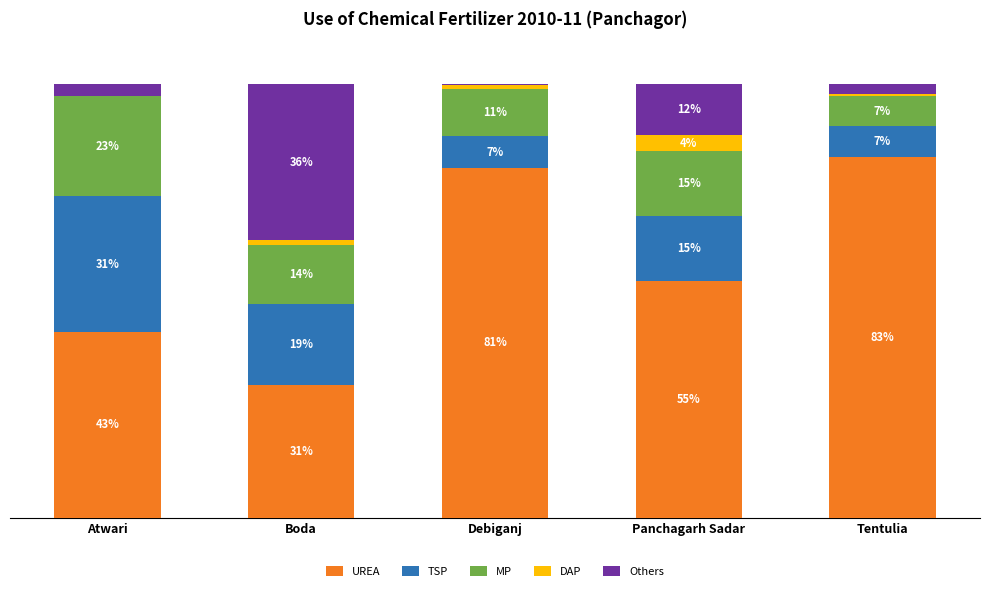

What is the average value of the TSP series?

15.9